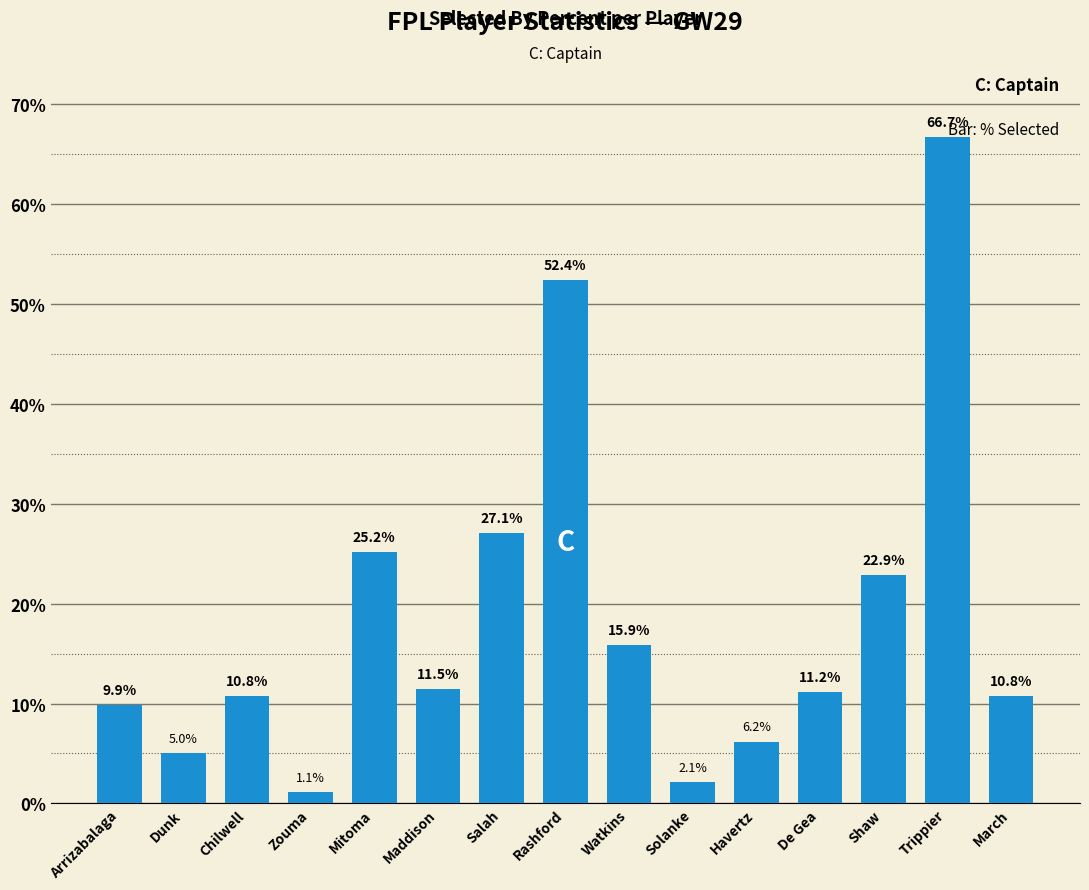

Which category has the lowest value across all series?

Zouma